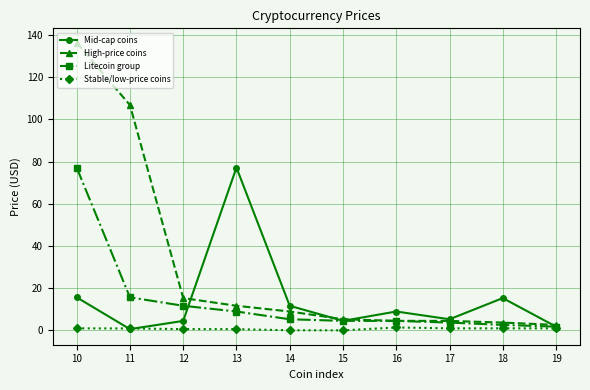

Where is High-price coins nearest to the value 69?

11